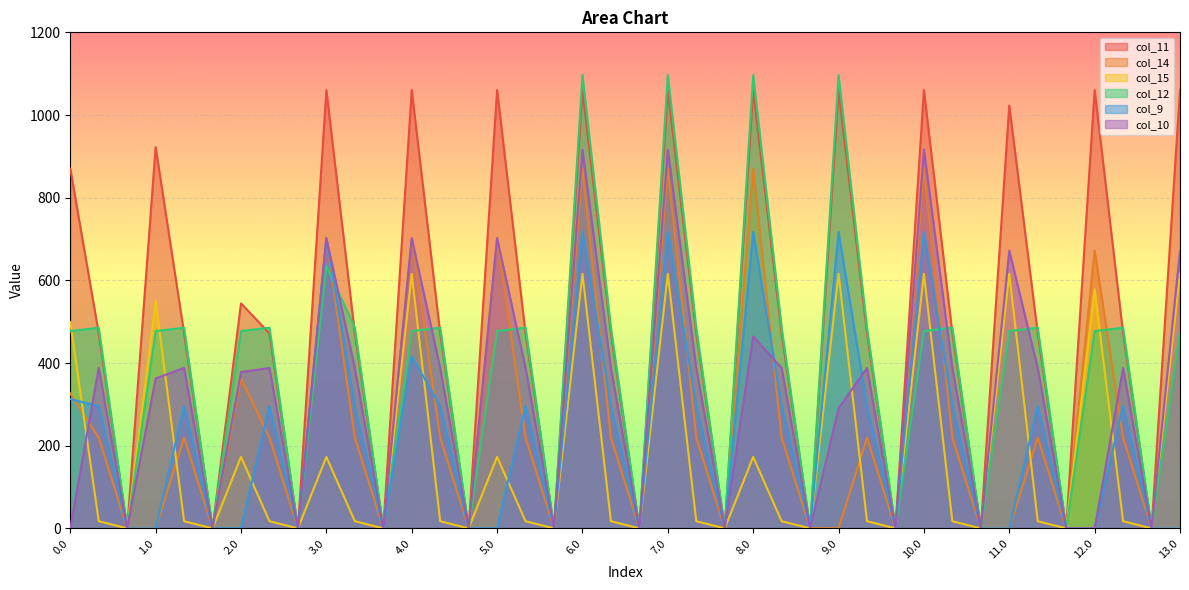

Reading left to right, transcribe all the data shown in this chart.

col_11: 870.3	471.7	0.0	922.3	471.7	0.0	544.3	471.7	0.0	1060.3	471.7	0.0	1060.3	471.7	0.0	1060.3	471.7	0.0	1060.3	471.7	0.0	1060.3	471.7	0.0	1060.3	471.7	0.0	1060.3	471.7	0.0	1060.3	471.7	0.0	1022.8	471.7	0.0	1060.3	471.7	0.0	1060.3
col_14: 326.3	219.2	0.0	0.3	219.2	0.0	363.0	219.2	0.0	702.3	219.2	0.0	702.3	219.2	0.0	702.3	219.2	0.0	870.6	219.2	0.0	870.6	219.2	0.0	870.6	219.2	0.0	0.3	219.2	0.0	870.6	219.2	0.0	0.3	219.2	0.0	672.3	219.2	0.0	0.3
col_15: 498.8	17.3	0.0	550.8	17.3	0.0	172.8	17.3	0.0	172.8	17.3	0.0	615.9	17.3	0.0	172.8	17.3	0.0	615.9	17.3	0.0	615.9	17.3	0.0	172.8	17.3	0.0	615.9	17.3	0.0	615.9	17.3	0.0	615.9	17.3	0.0	578.4	17.3	0.0	615.9
col_12: 477.2	485.4	0.0	477.2	485.4	0.0	477.2	485.4	0.0	634.9	485.4	0.0	477.2	485.4	0.0	477.2	485.4	0.0	1096.7	485.4	0.0	1096.7	485.4	0.0	1096.7	485.4	0.0	1096.7	485.4	0.0	477.2	485.4	0.0	477.2	485.4	0.0	477.2	485.4	0.0	477.2
col_9: 312.8	295.9	0.0	0.0	295.9	0.0	0.0	295.9	0.0	702.0	295.9	0.0	416.6	295.9	0.0	0.0	295.9	0.0	716.9	295.9	0.0	716.9	295.9	0.0	716.9	295.9	0.0	716.9	295.9	0.0	716.9	295.9	0.0	0.0	295.9	0.0	0.0	295.9	0.0	0.0
col_10: 0.0	388.1	0.0	362.7	388.1	0.0	378.0	388.1	0.0	702.0	388.1	0.0	702.0	388.1	0.0	702.0	388.1	0.0	916.2	388.1	0.0	916.2	388.1	0.0	464.4	388.1	0.0	290.5	388.1	0.0	916.2	388.1	0.0	672.0	388.1	0.0	0.0	388.1	0.0	672.0